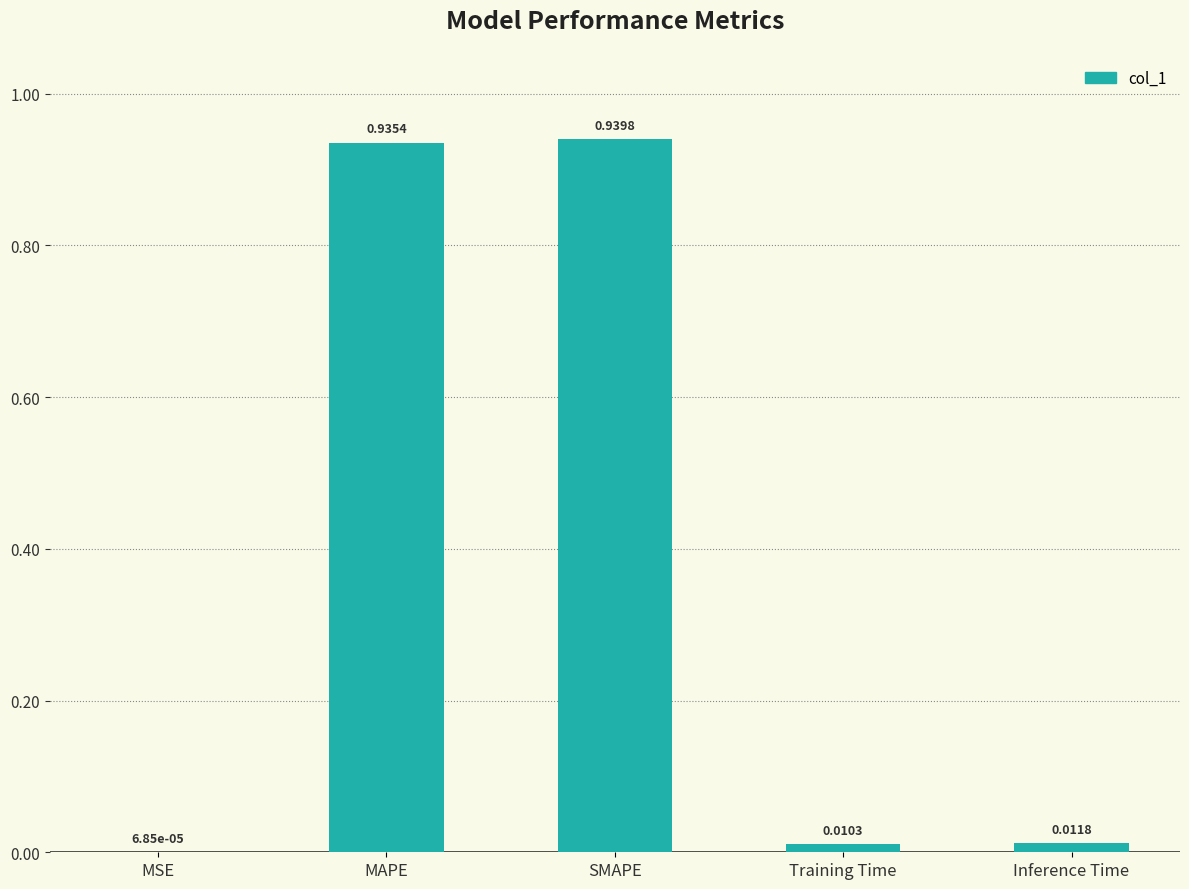

Which label corresponds to the largest value in the chart?

SMAPE